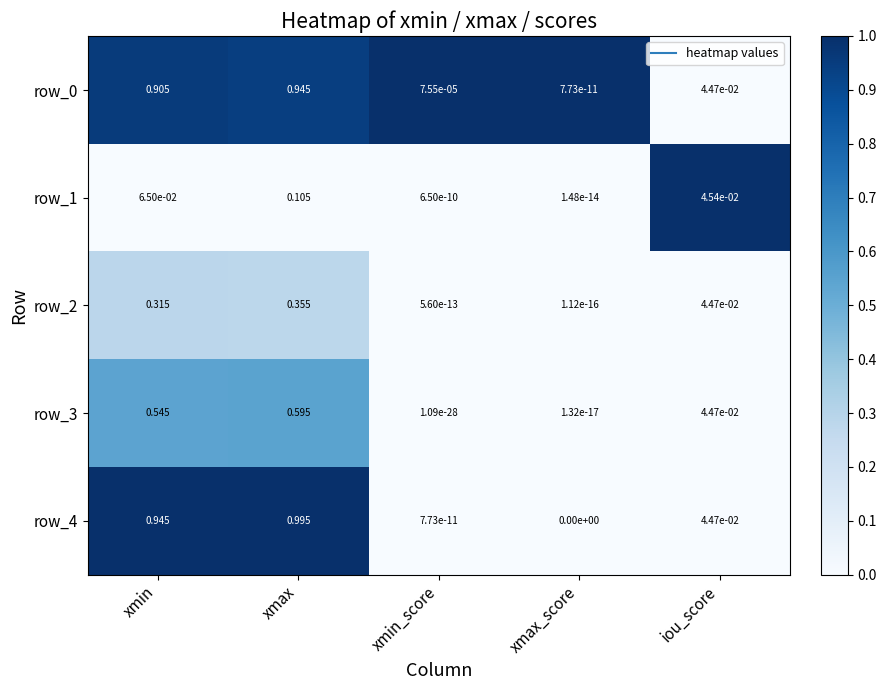

Which category has the highest value across all series?

xmax